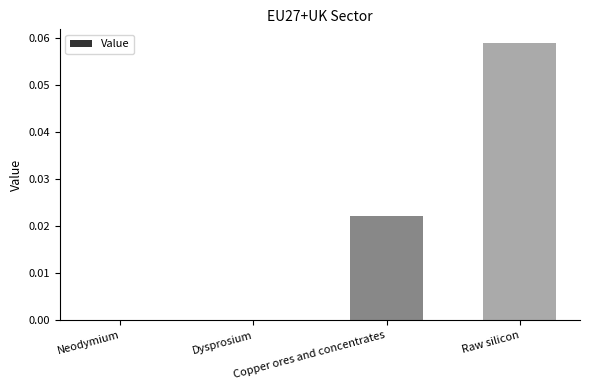

Are the bars grouped side by side (vs. stacked)?

No